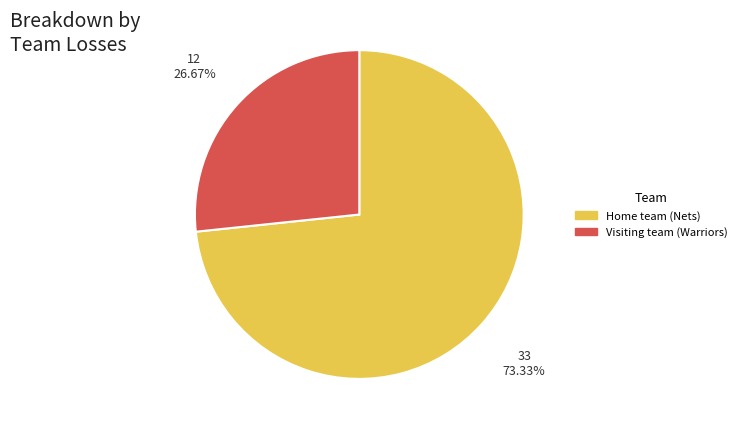

To the nearest percent, what is the difference between the largest and smallest slice percentages?

47%